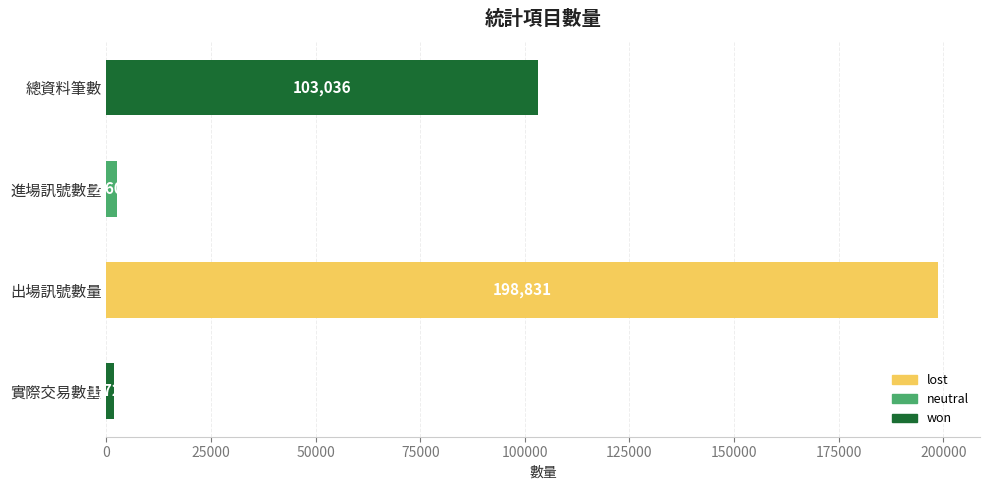

The value at 進場訊號數量 is 2601. True or false?

True